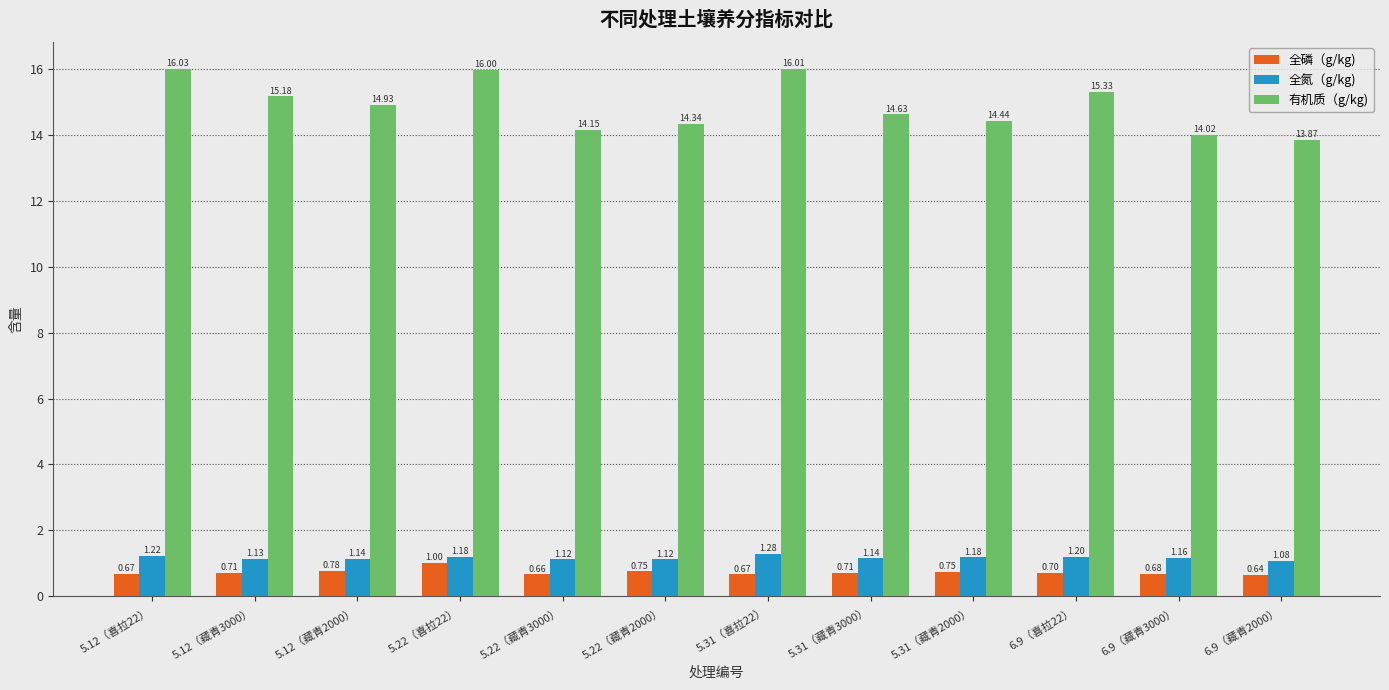

Is the value of 全氮（g/kg) at 5.12（喜拉22） greater than the value of 全磷（g/kg) at 6.9（藏青2000）?

Yes